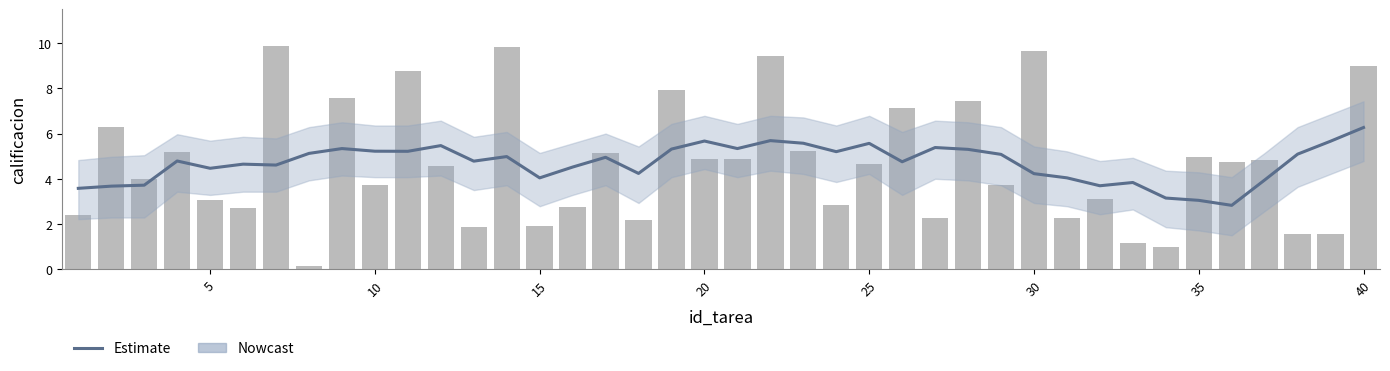

What is the difference between the maximum and minimum values in the Estimate series?

3.4